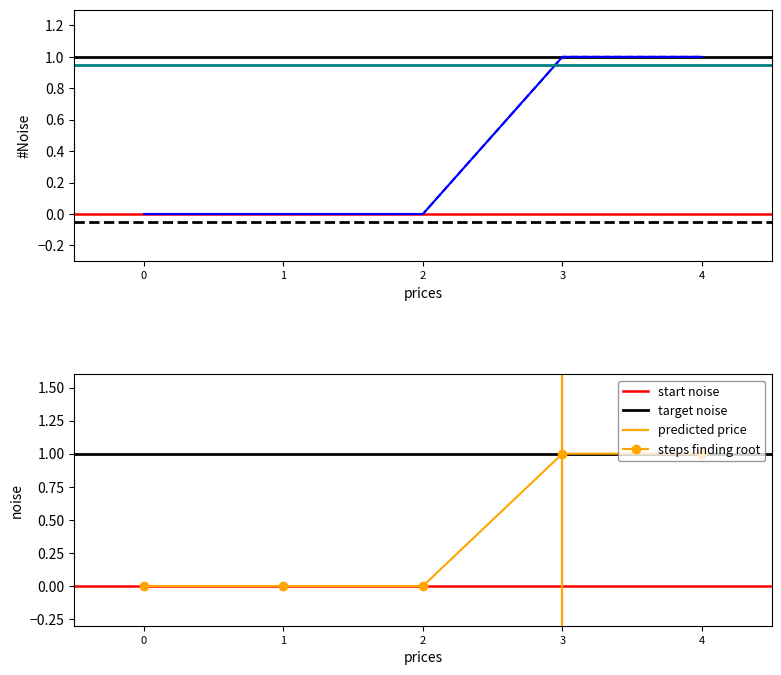

True or false: steps finding root has more than 2 interior local peaks.

False